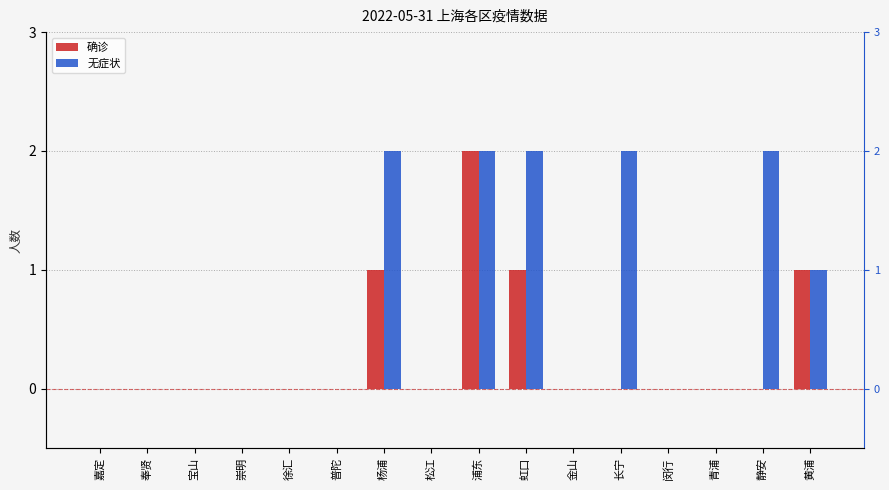

How many values in 确诊 are above zero?

4